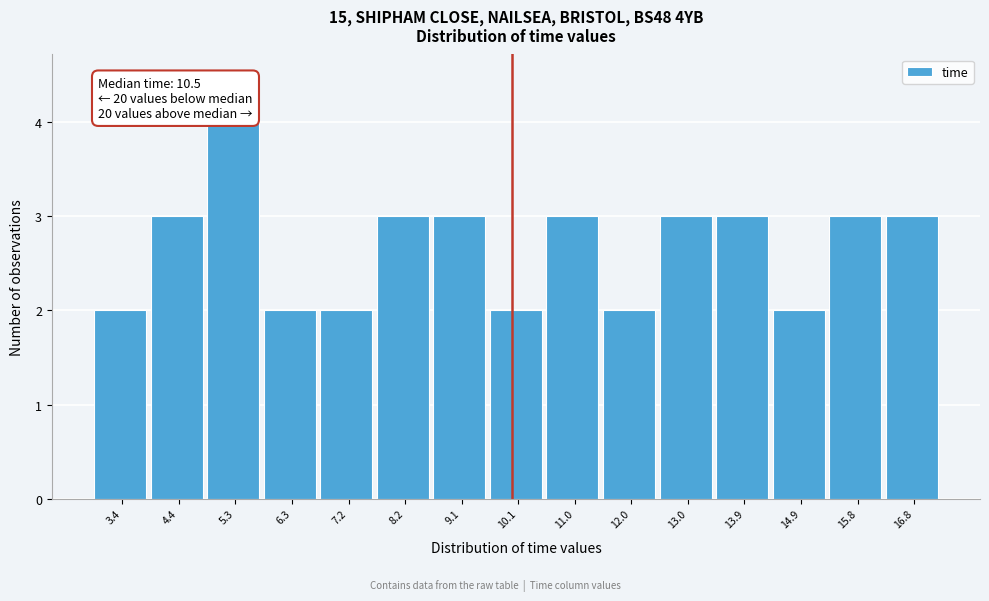

Reading right to left, what are all the values shown in this chart?

16.8=3	15.8=3	14.9=2	13.9=3	13.0=3	12.0=2	11.0=3	10.1=2	9.1=3	8.2=3	7.2=2	6.3=2	5.3=4	4.4=3	3.4=2